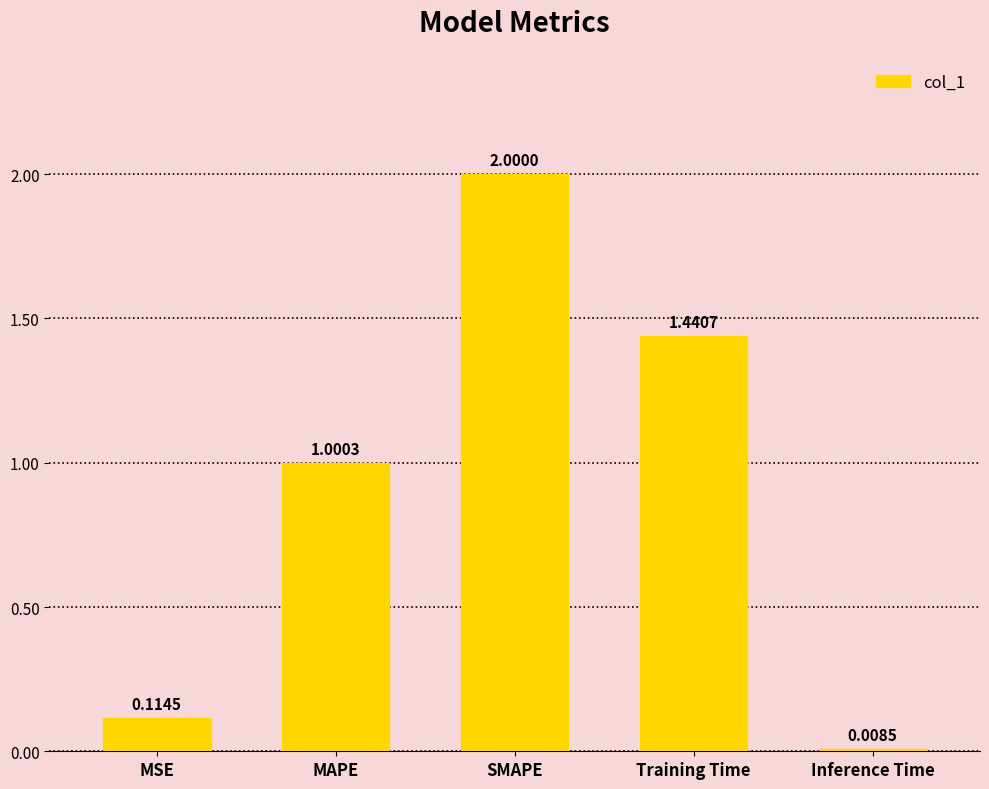

List the labels in order of value, smallest first.

Inference Time, MSE, MAPE, Training Time, SMAPE